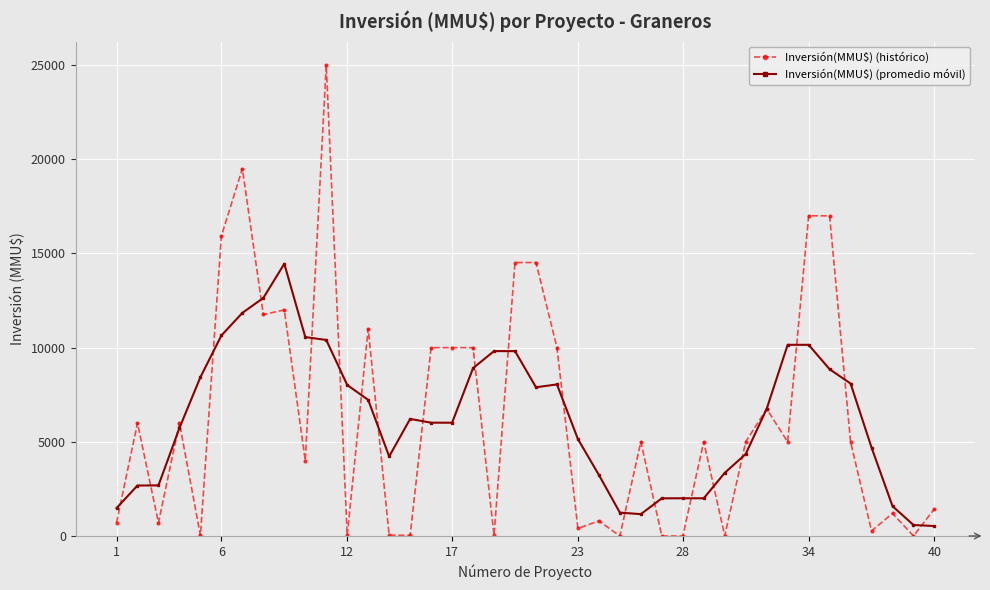

True or false: Inversión(MMU$) (promedio móvil) has more than 1 points higher than both neighbors.

True